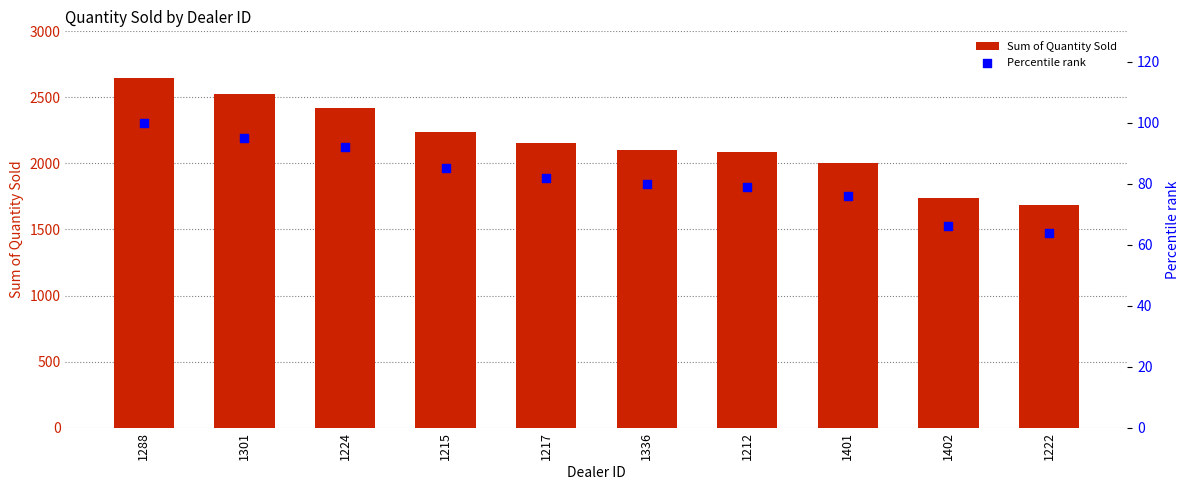

At which category is the sum across all series the highest?

1288